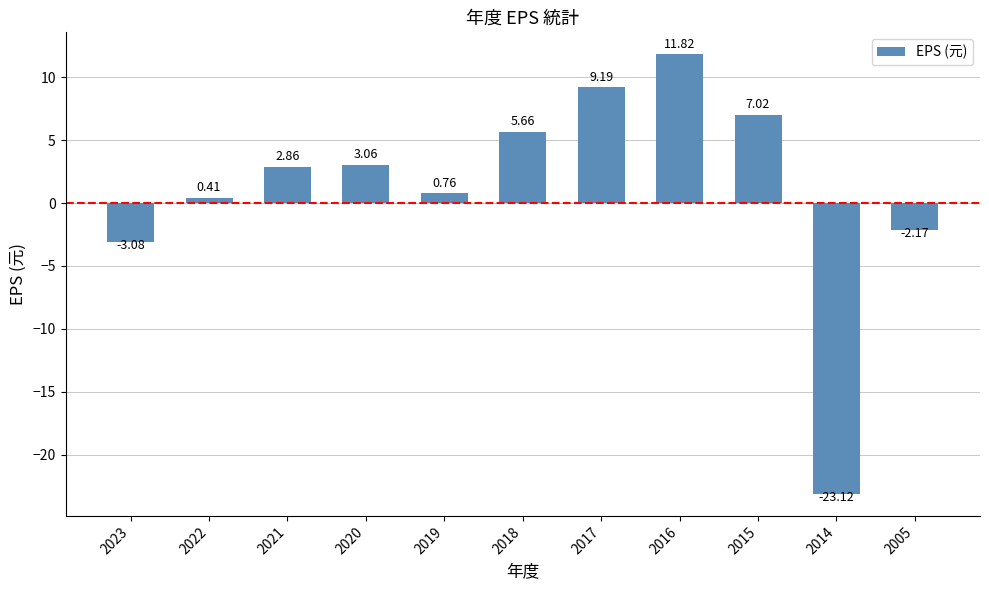

Which category has the highest value across all series?

2016